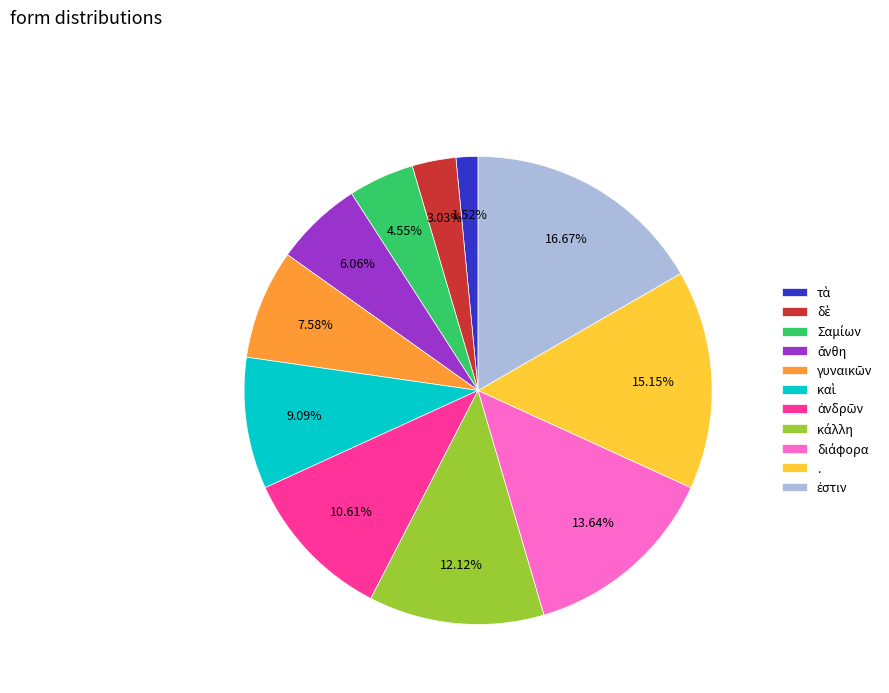

Count the number of slices in the pie.

11